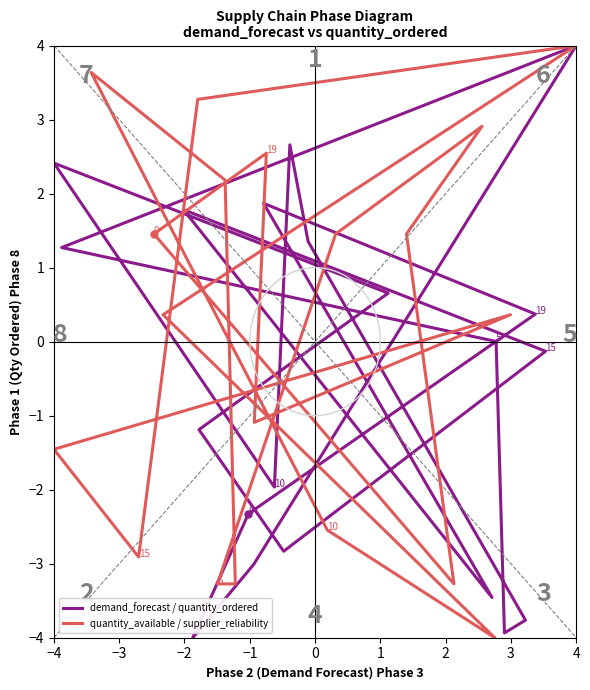

Between which two adjacent categories do demand_forecast / quantity_ordered and quantity_available / supplier_reliability first intersect?

−2 and −1